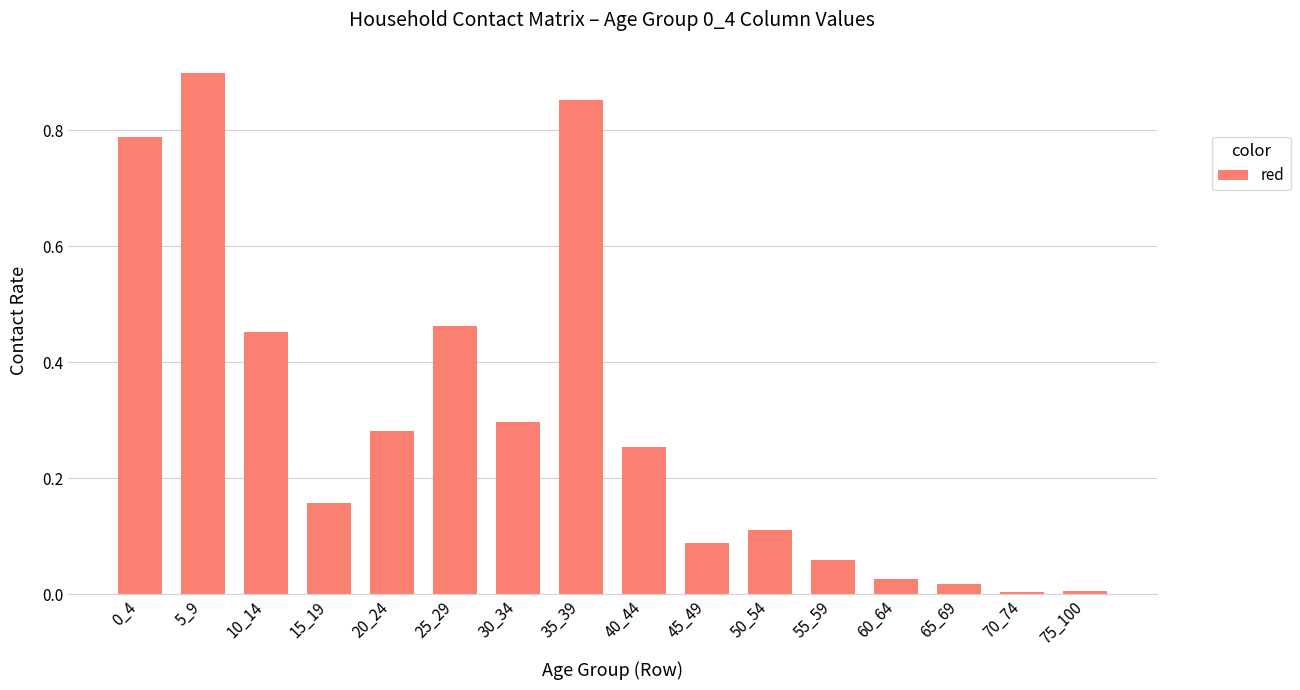

Between 35_39 and 15_19, which is larger?

35_39